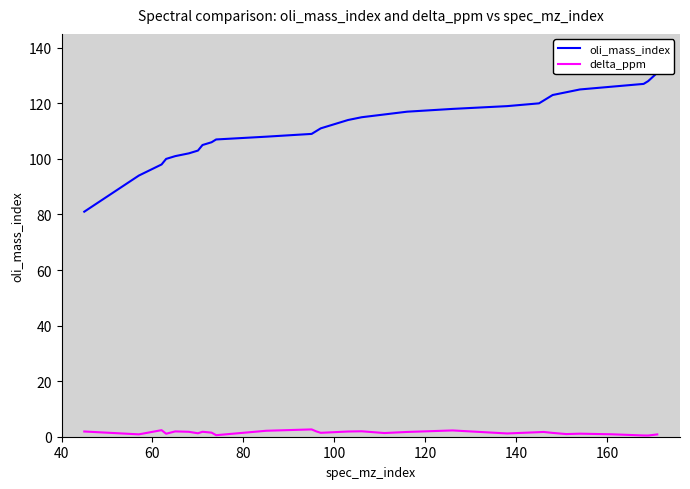

What is the difference between the highest and lowest values at 40?

79.1